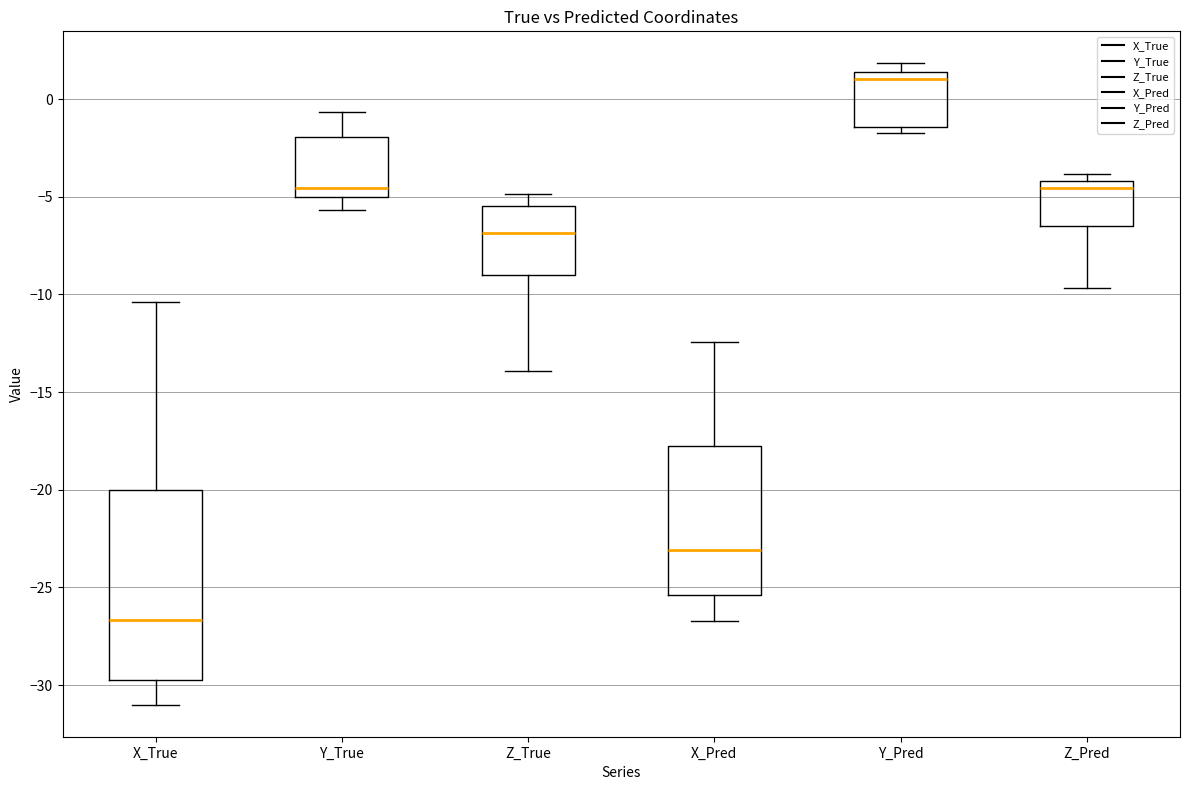

Which box's median line is the lowest?

X_True